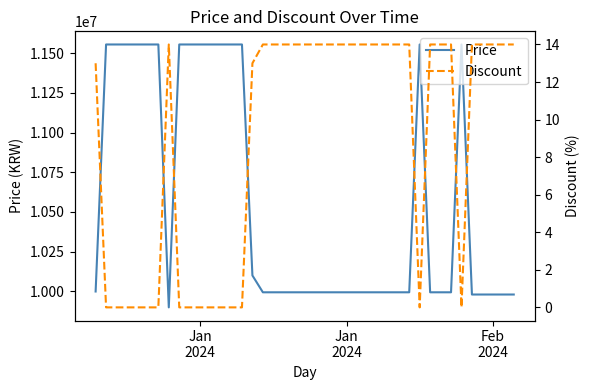

Is the value of Price at 21 greater than the value of Discount at 3?

Yes